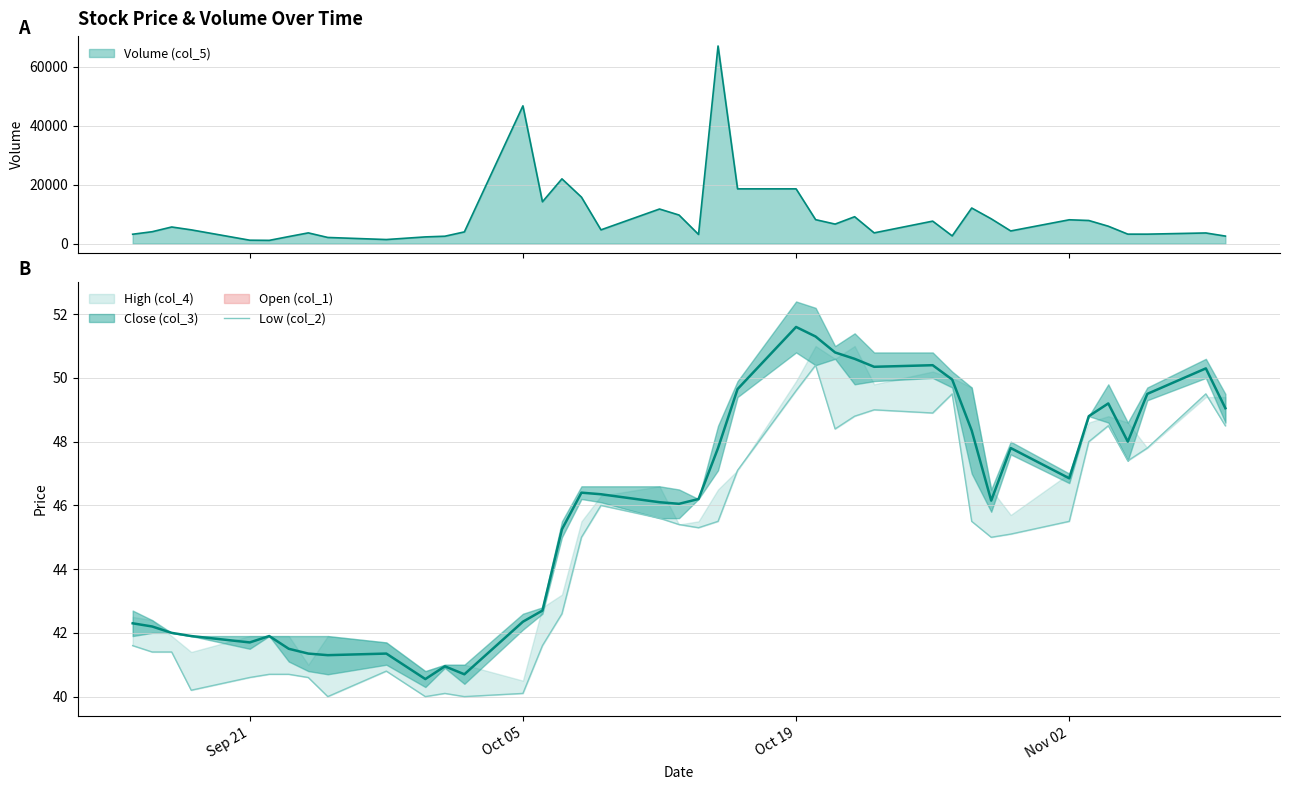

True or false: there are more than 0 points higher than both neighbors.

True